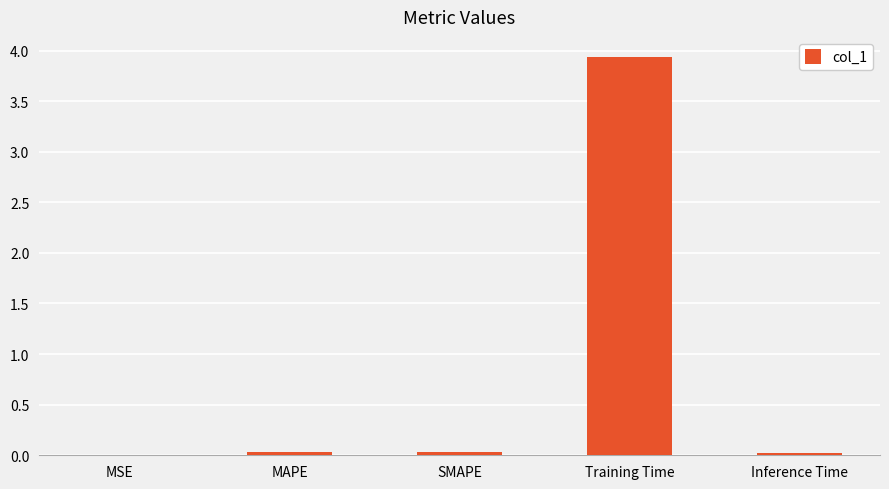

The chart shows a value of 0.0 at Inference Time. True or false?

True